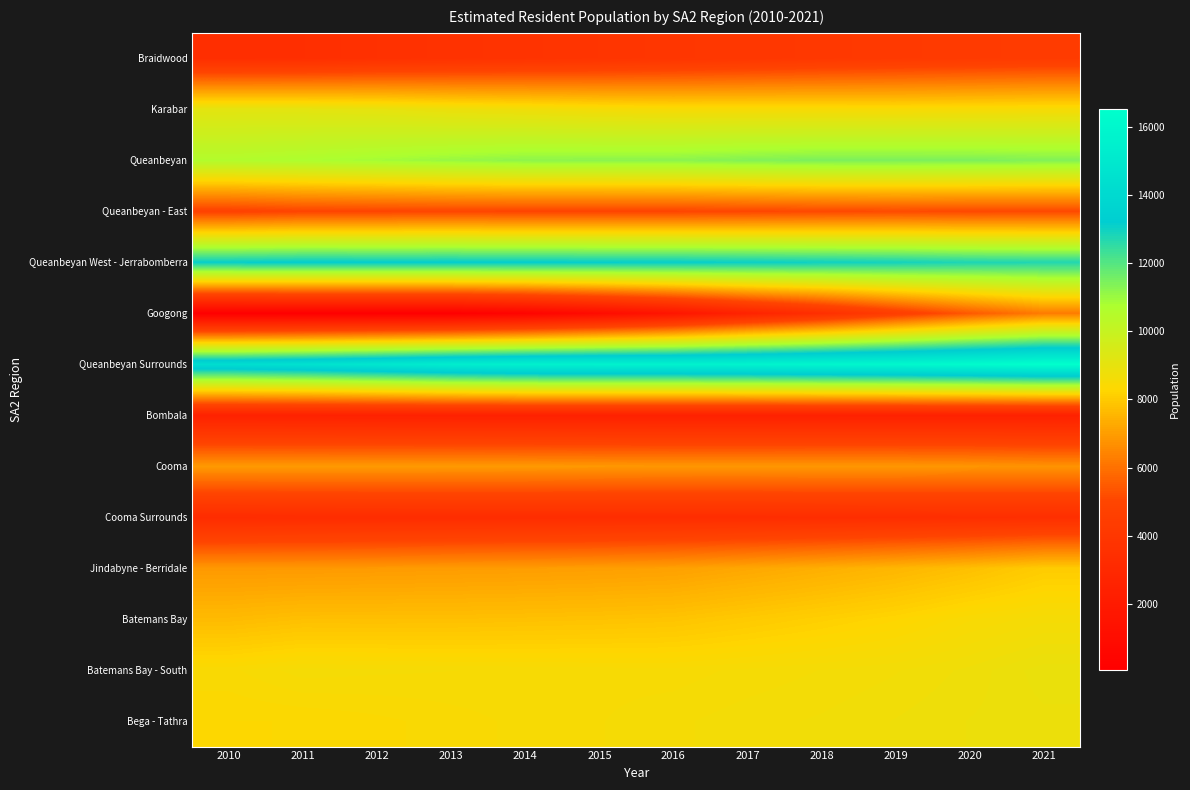

At how many categories does at least one series exceed 12729?

12